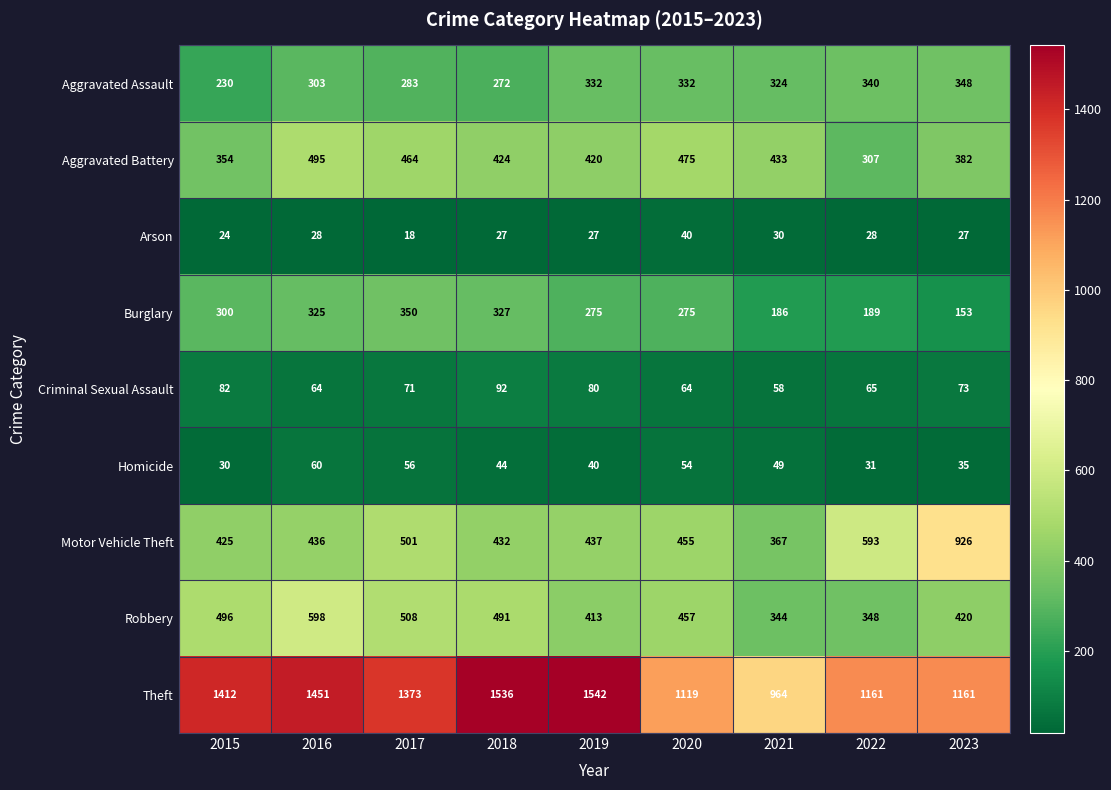

The value of Theft at 2021 is 964. True or false?

True